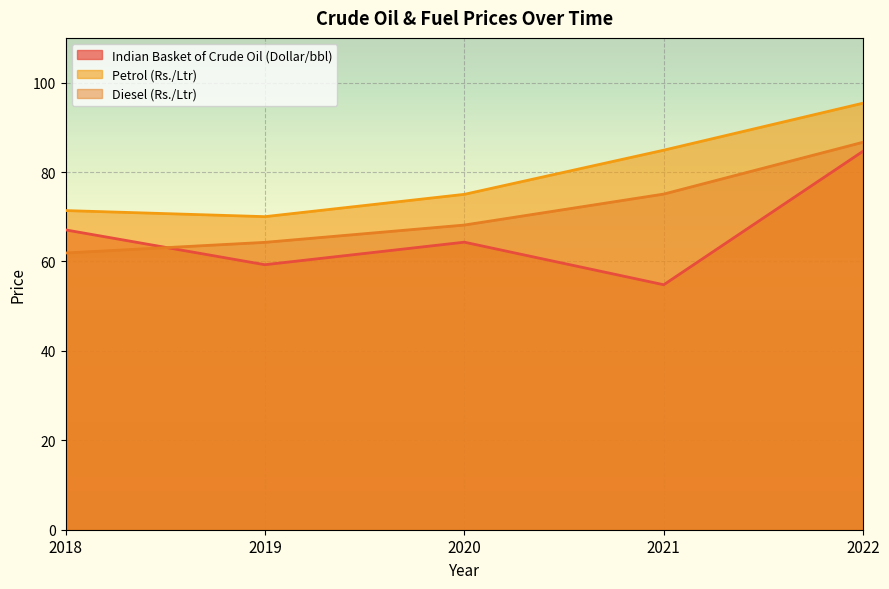

True or false: Petrol (Rs./Ltr) and Diesel (Rs./Ltr) cross at least once.

False